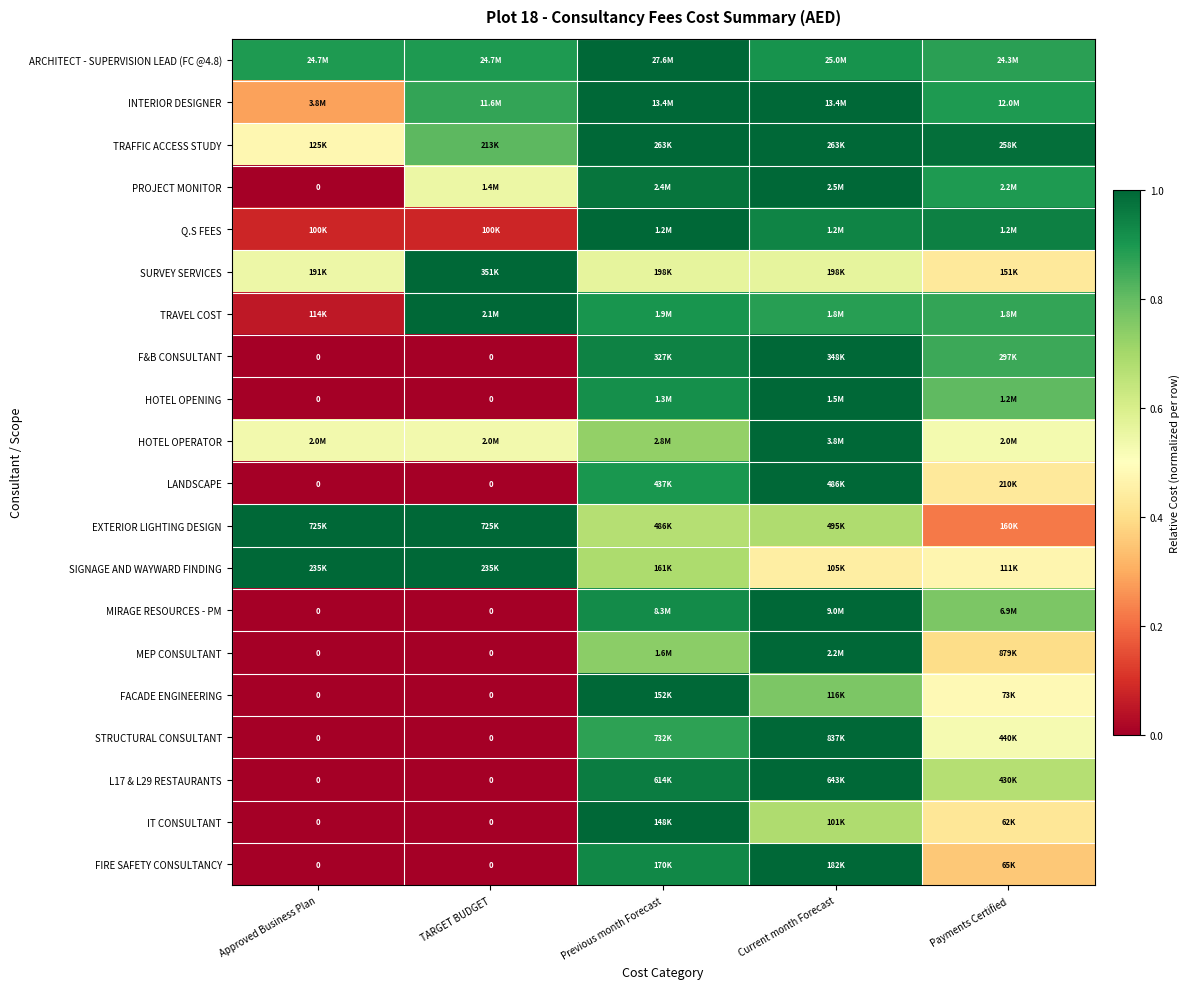

The INTERIOR DESIGNER series shows 0.9 at TARGET BUDGET. True or false?

True